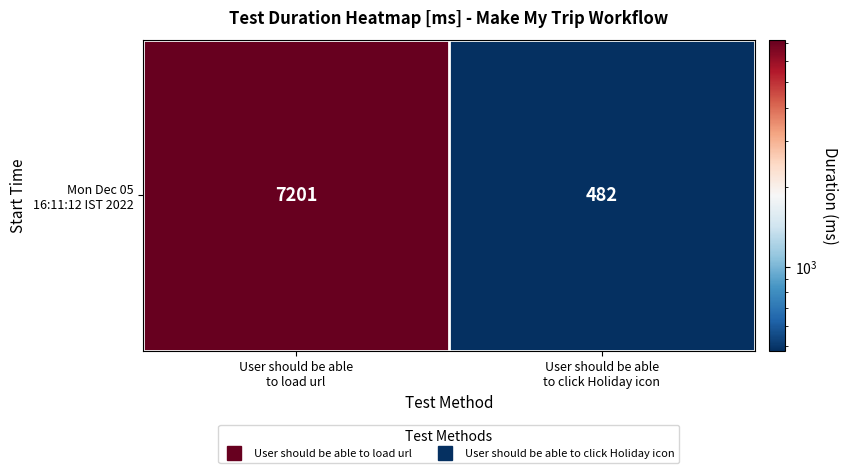

List the labels in order of value, largest first.

User should be able
to load url, User should be able
to click Holiday icon